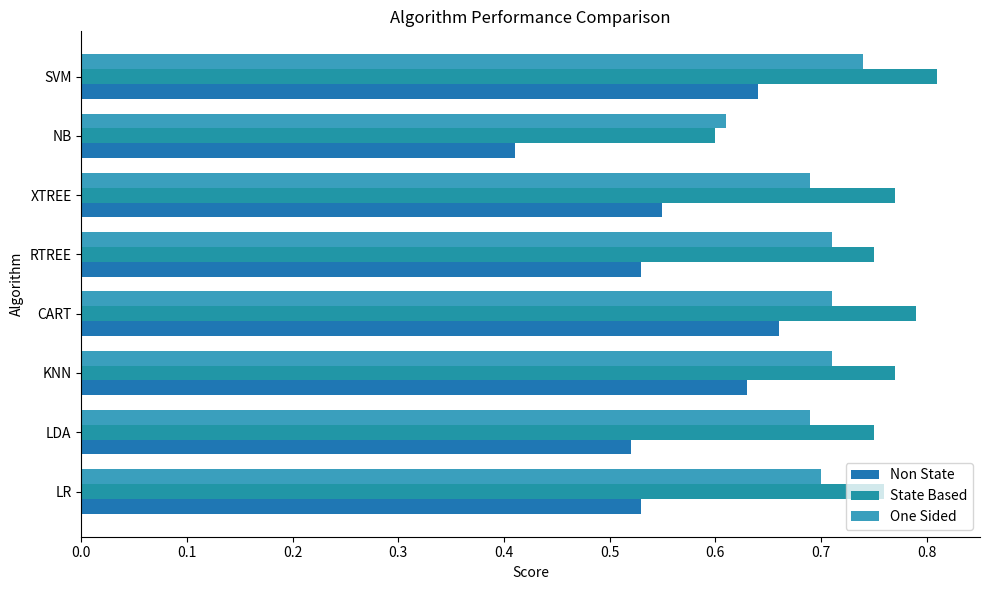

How many series are shown in this chart?

3